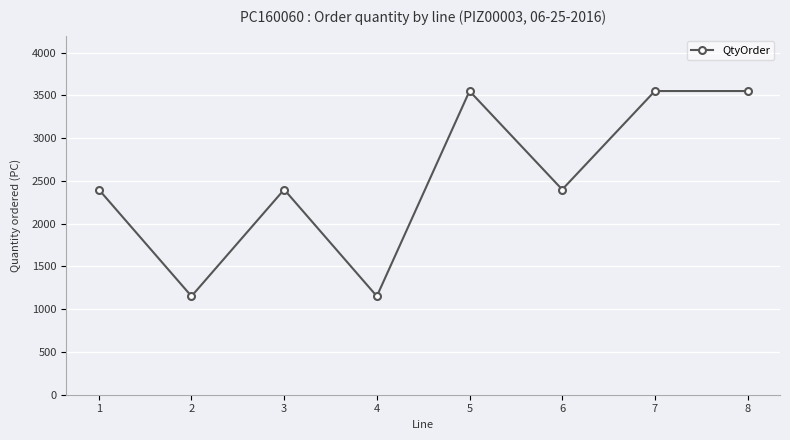

Is it true that the value at 5 is 6048?

False